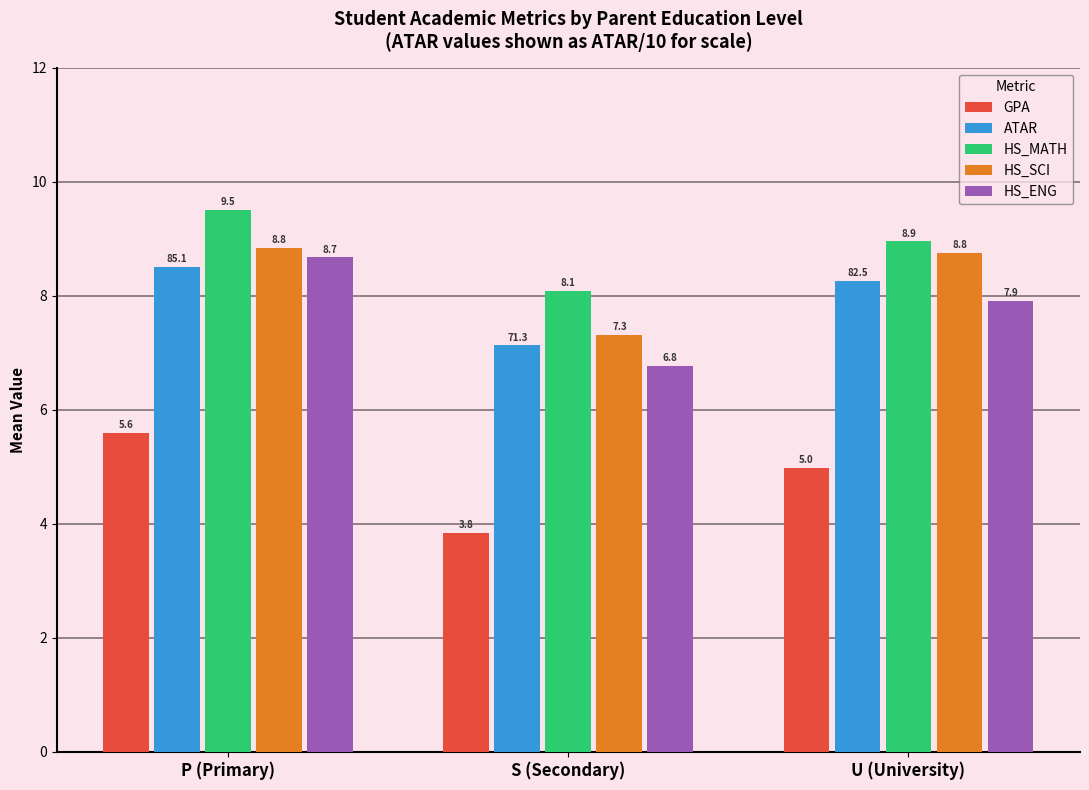

What is the spread (max minus min) of values at U (University)?

4.0